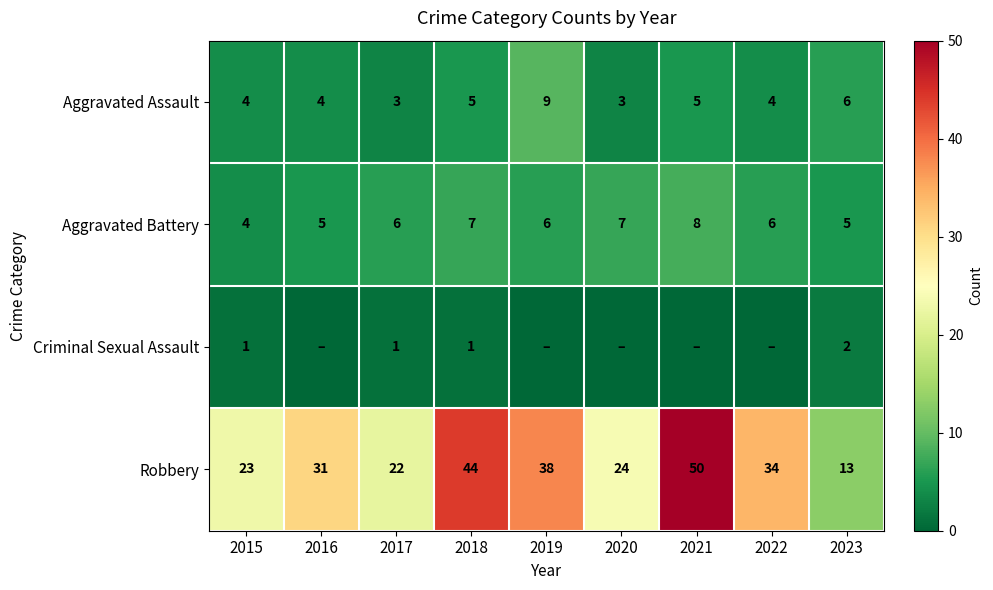

How many Aggravated Assault values are between 4 and 5?

5